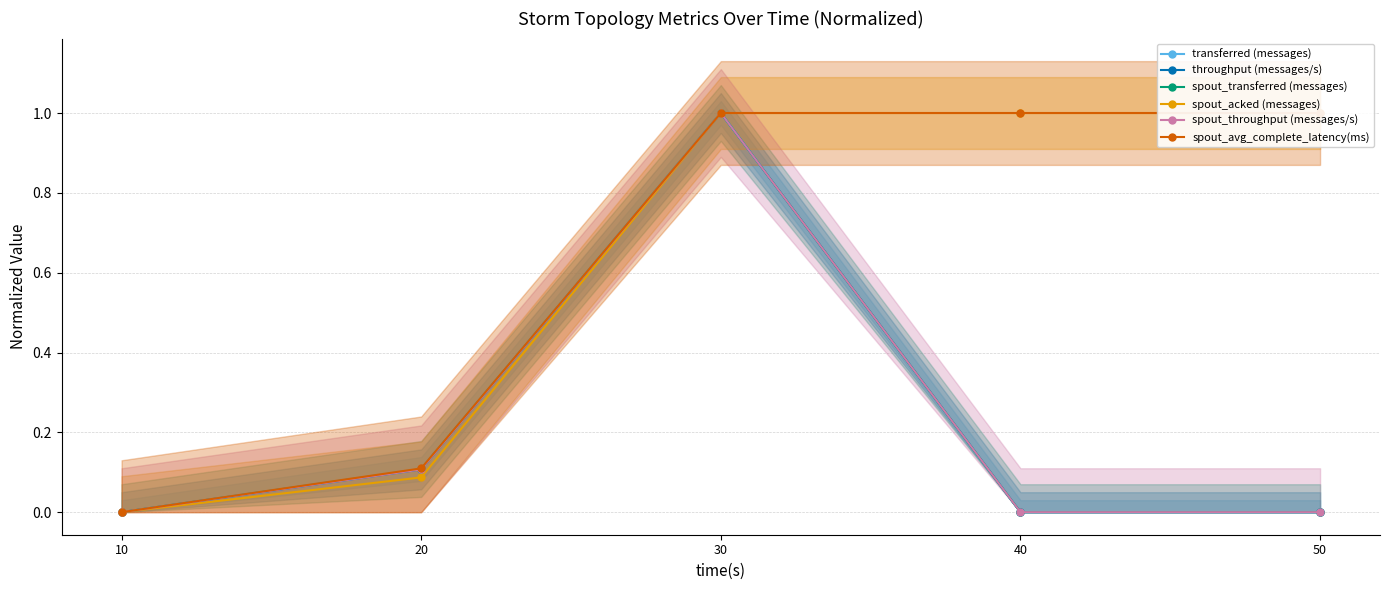

What is the greatest value displayed?

1.0